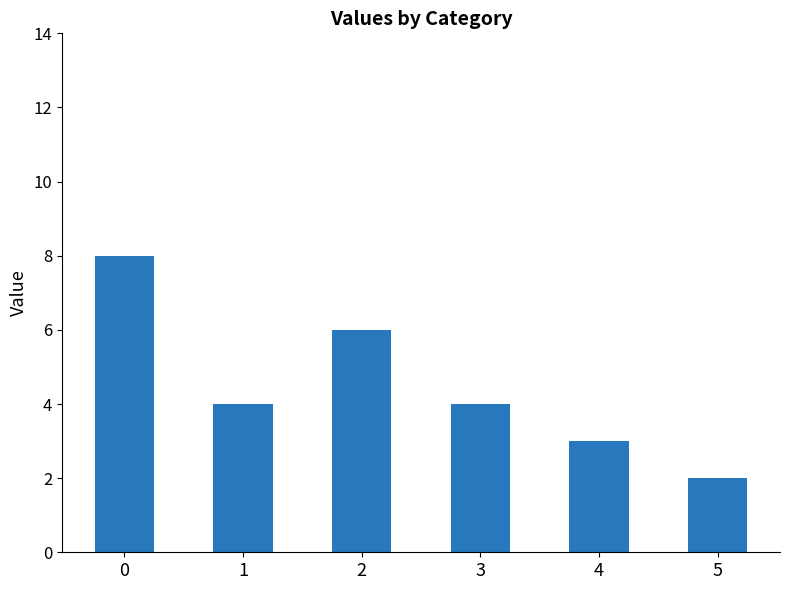

Read the value at 2.

6